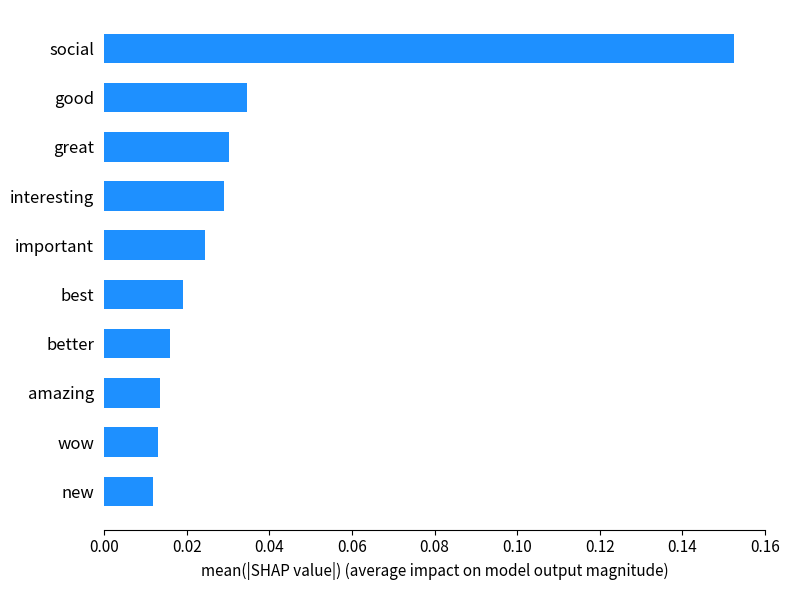

How many bars are there in total?

10